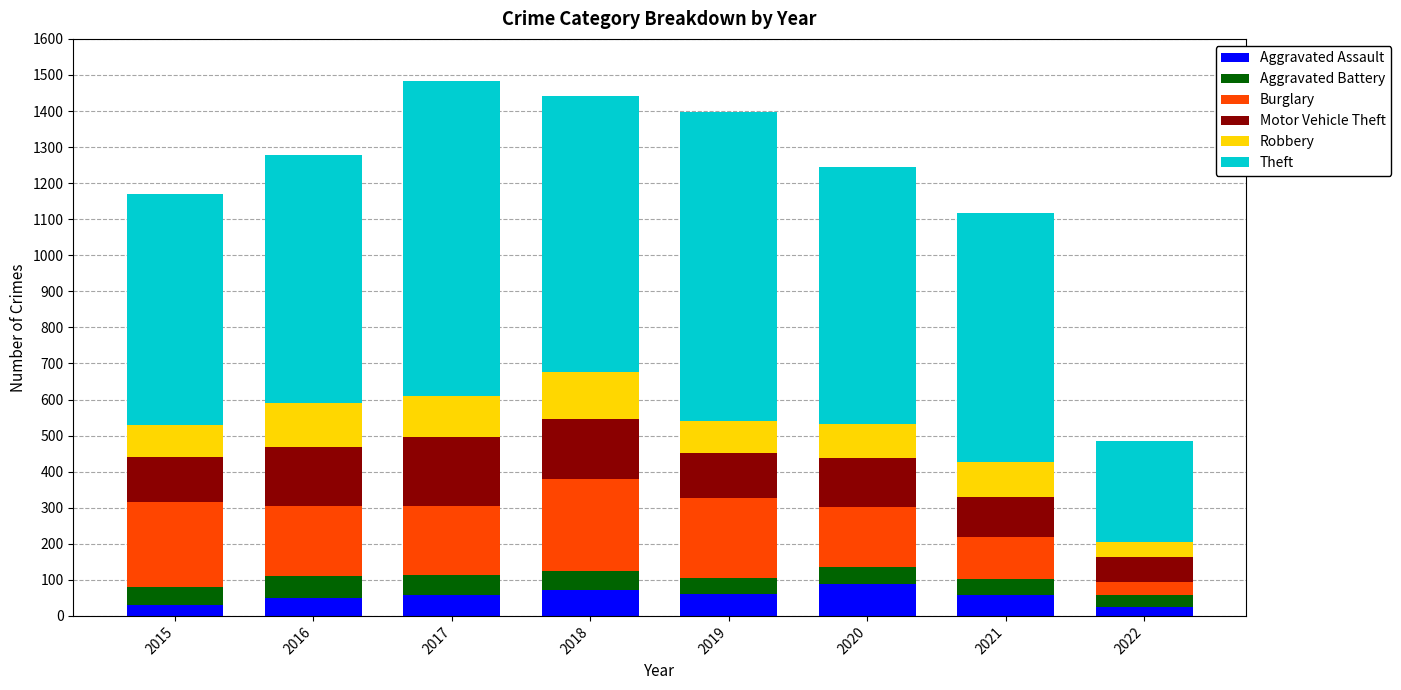

What is the difference between the maximum and second lowest values in the Aggravated Assault series?

57